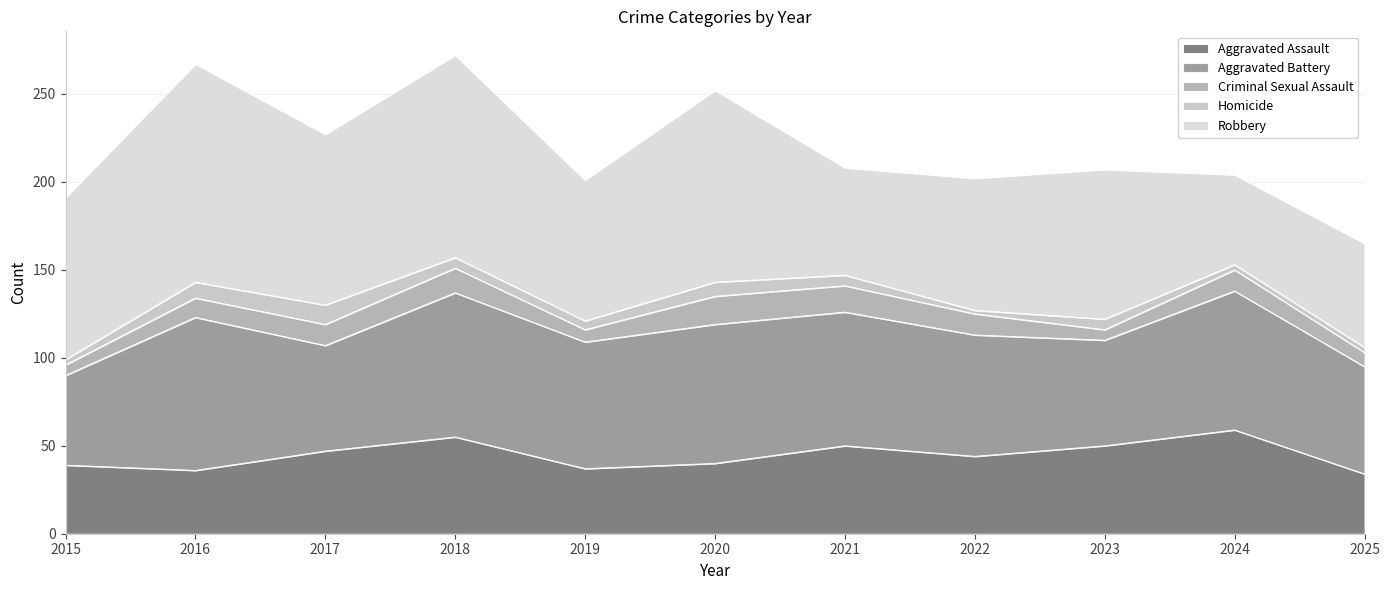

What is the sum of the Aggravated Assault values at 2024 and 2023?

109